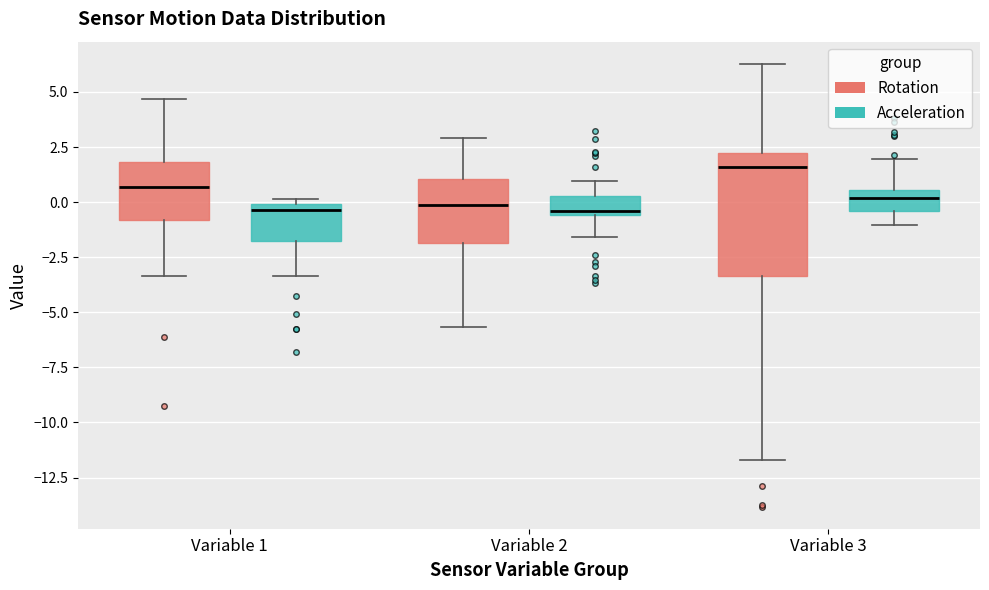

Reading left to right, transcribe this box plot: for each box, give where its median line is, the range the box spans, and where its two whiskers end, as read against the y-axis. The values are not printed on the chart, so give them approximately, as read against the axis.

Variable 1 (Rotation): median 0.5, box -1.0 to 2.0, whiskers -3.5 to 4.5
Variable 1 (Acceleration): median -0.5, box -2.0 to 0.0, whiskers -3.5 to 0.0 (just above the box's upper edge)
Variable 2 (Rotation): median 0.0, box -2.0 to 1.0, whiskers -5.5 to 3.0
Variable 2 (Acceleration): median -0.5 (just above the box's lower edge), box -0.5 to 0.5, whiskers -1.5 to 1.0
Variable 3 (Rotation): median 1.5, box -3.5 to 2.0, whiskers -11.5 to 6.5
Variable 3 (Acceleration): median 0.0, box -0.5 to 0.5, whiskers -1.0 to 2.0